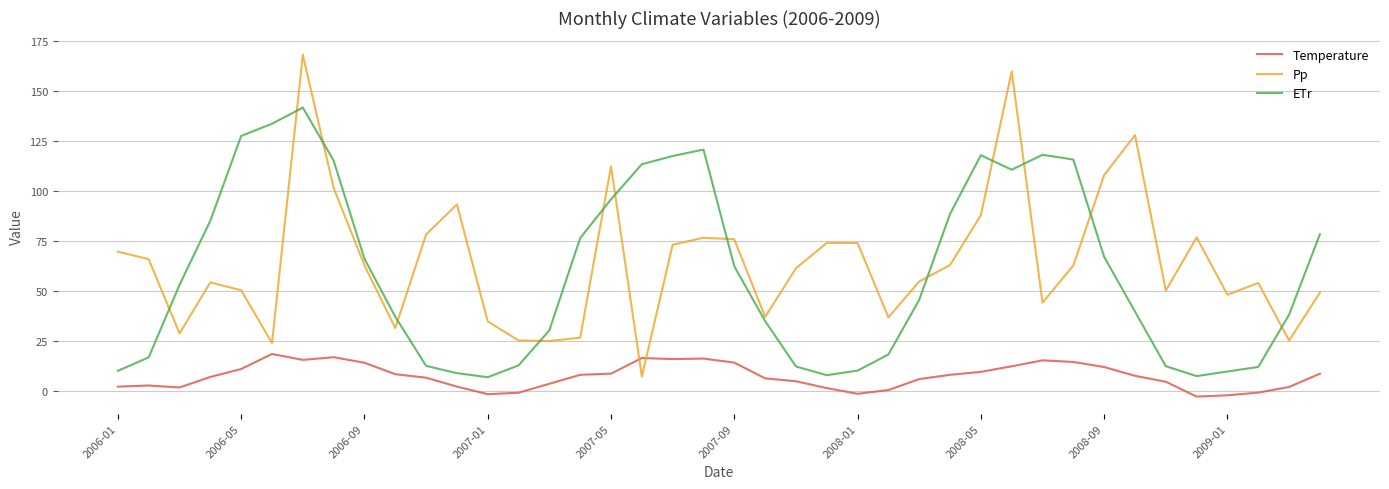

What is the maximum value for Pp?

168.3